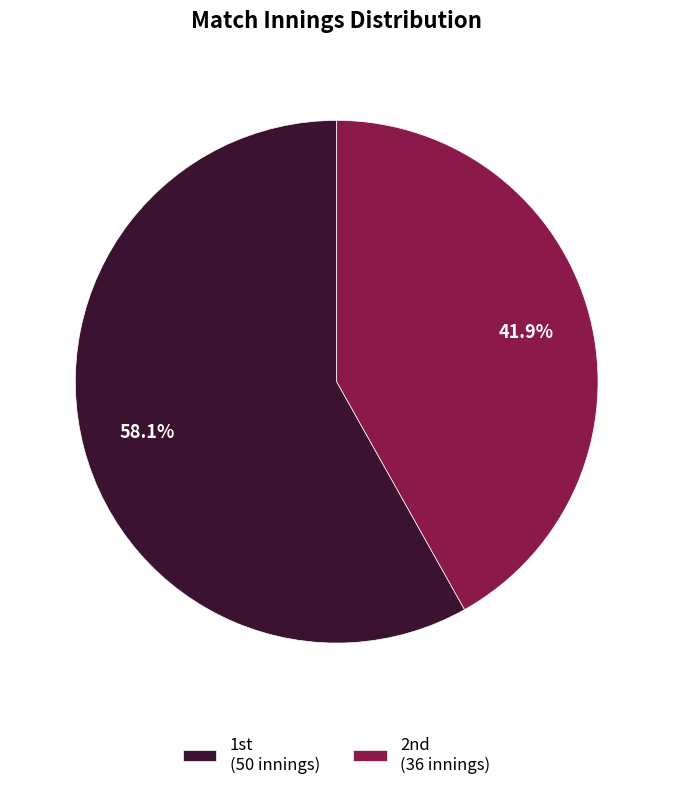

Is there any slice that represents more than half of the pie?

Yes